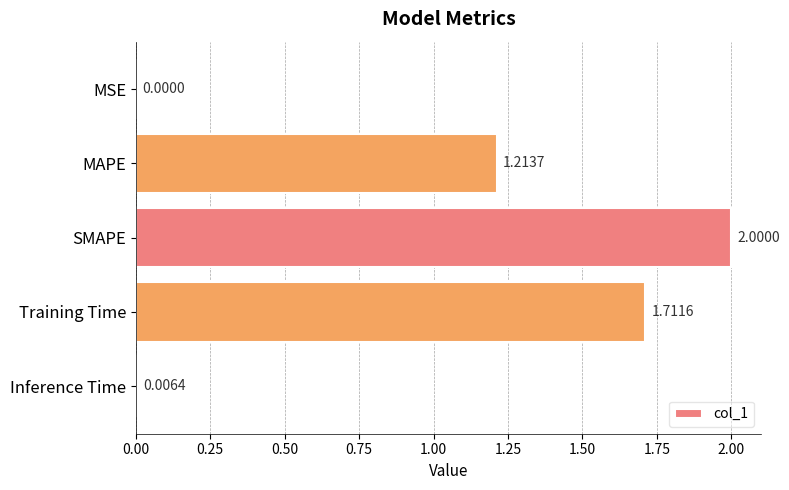

Which category has the highest value across all series?

SMAPE